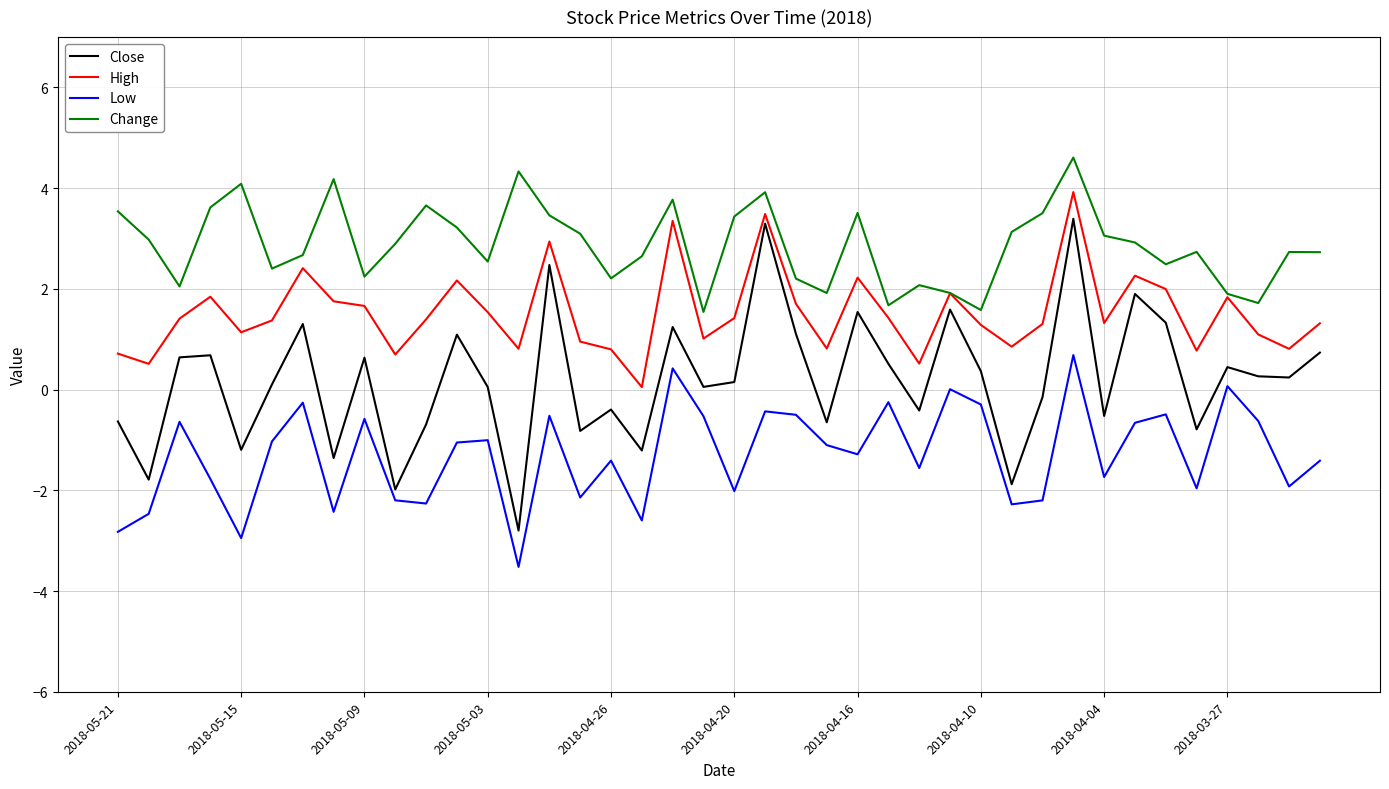

Which series has the largest total across all categories?

Change